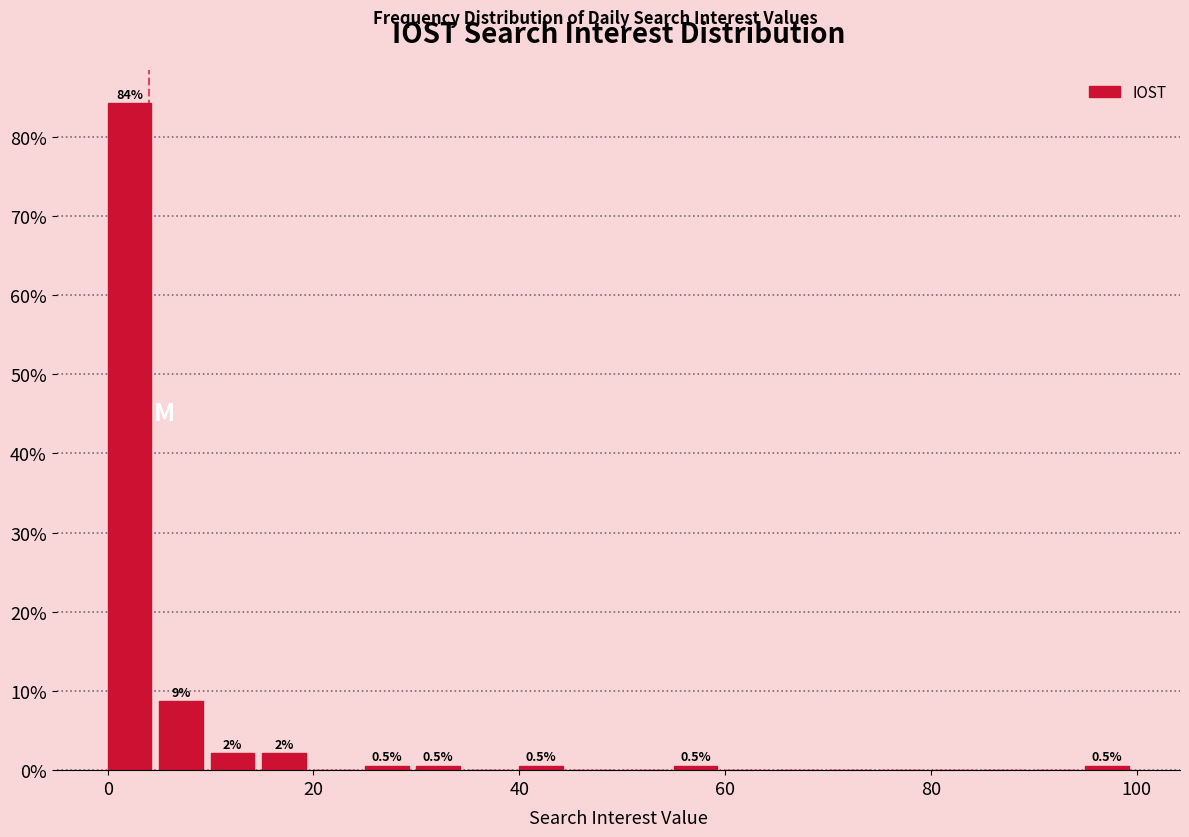

Around what value on the x-axis is the tallest bar? Give the approximate position of its centre, as read against the axis.

2